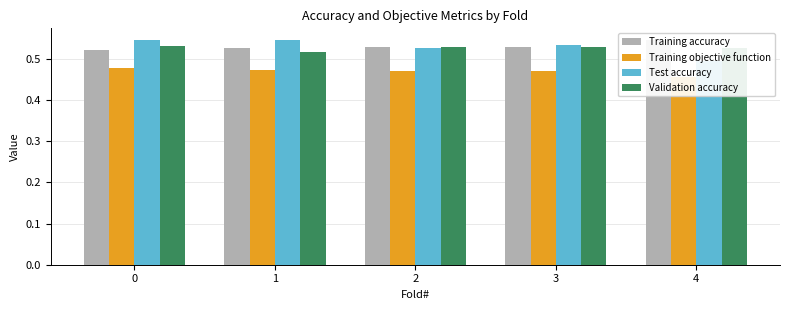

How many Validation accuracy values are between 0 and 1?

5